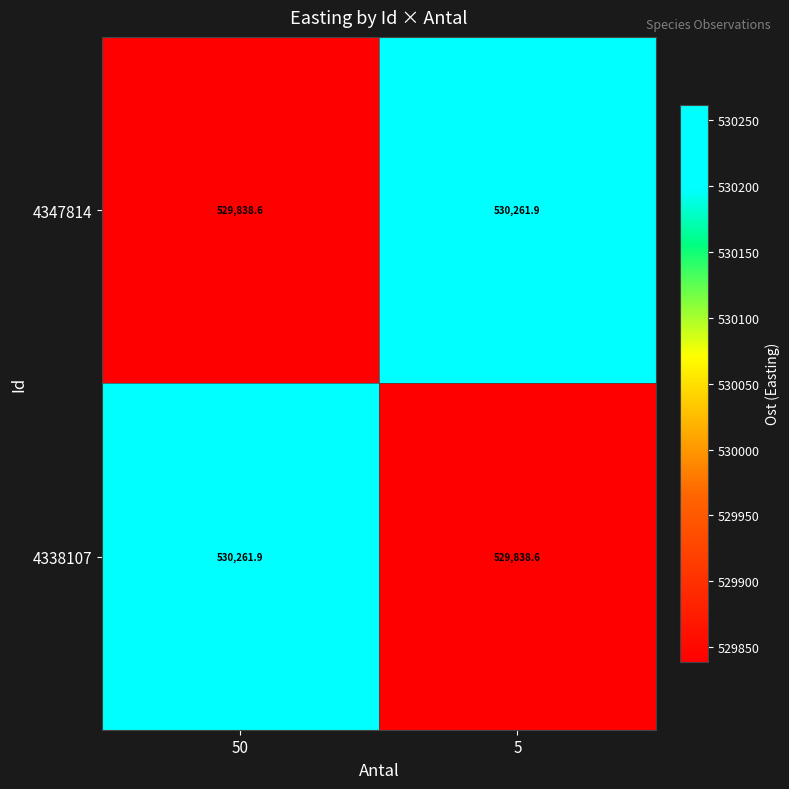

What value does the 4338107 series have at 5?

529838.6